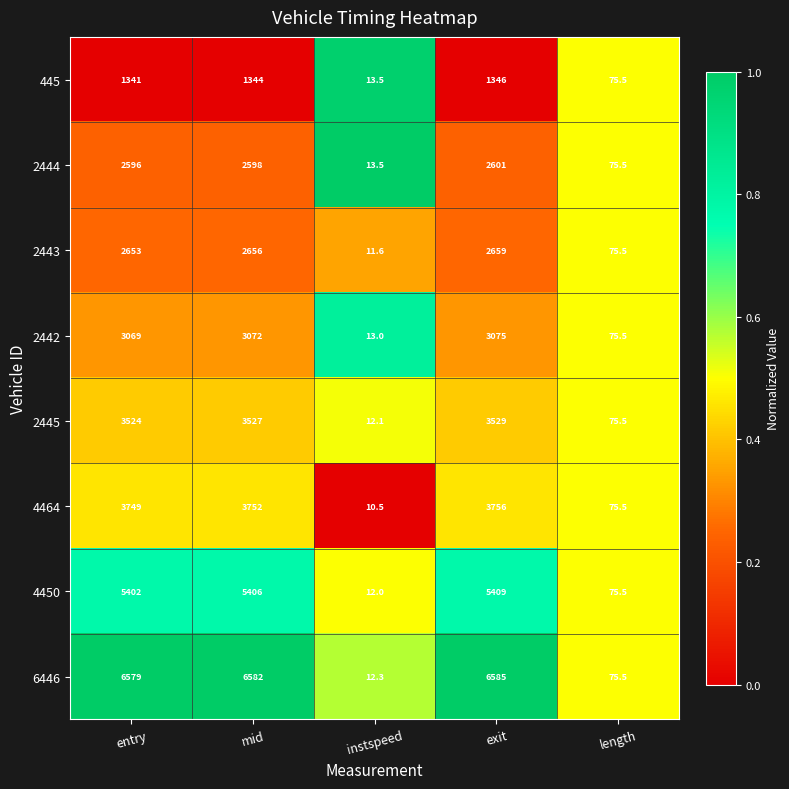

List the series in order of their peak value, lowest first.

445, 2444, 2443, 2442, 2445, 4464, 4450, 6446